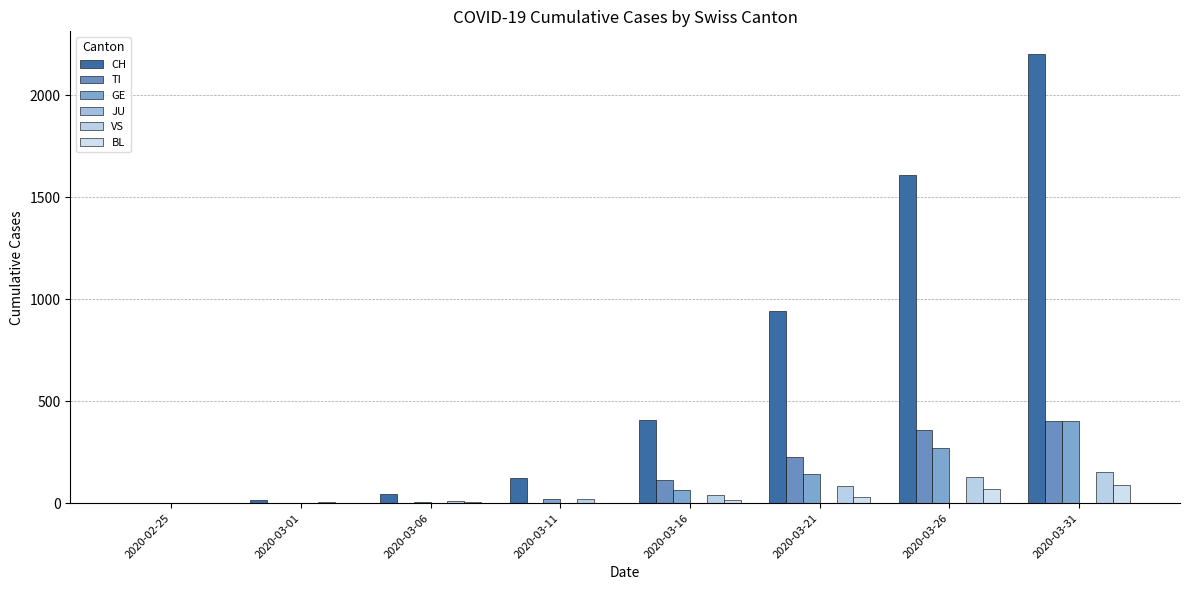

Is it true that CH equals 848 at 2020-03-31?

False